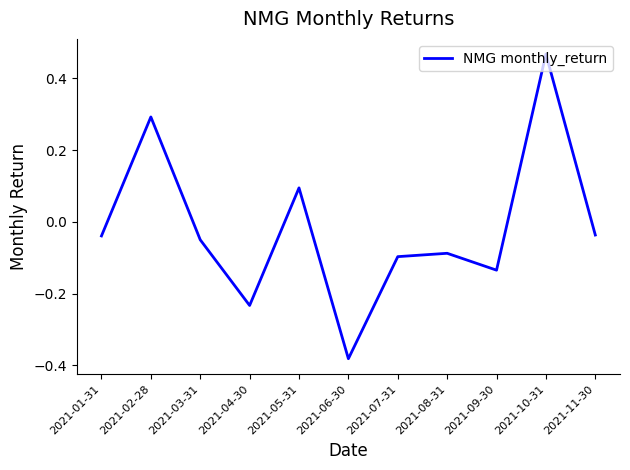

The value at 2021-05-31 is 0.0. True or false?

False